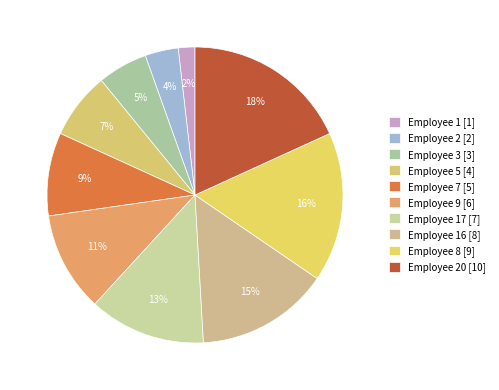

How many slices are in this pie chart?

10